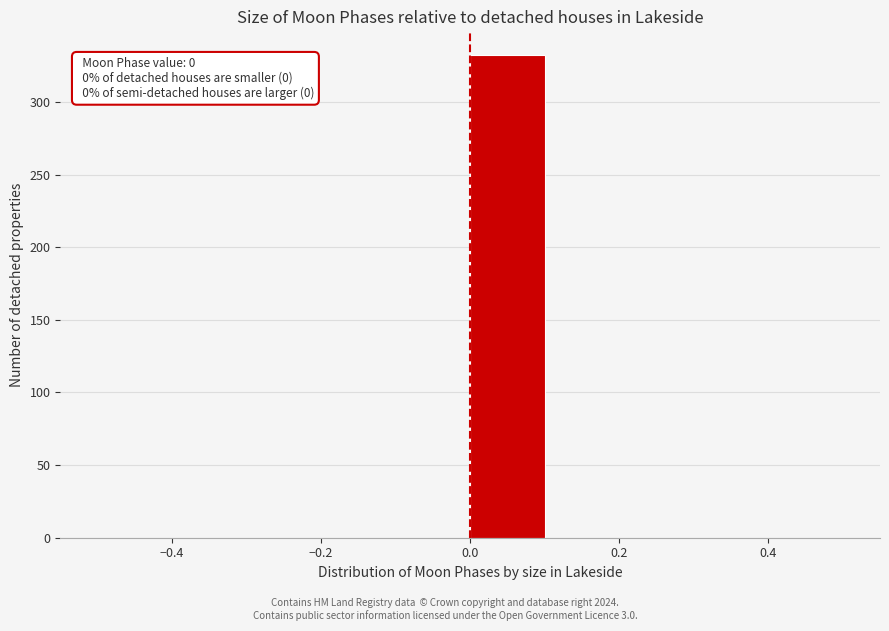

Which range on the x-axis has the tallest bar?

0.0 to 0.1